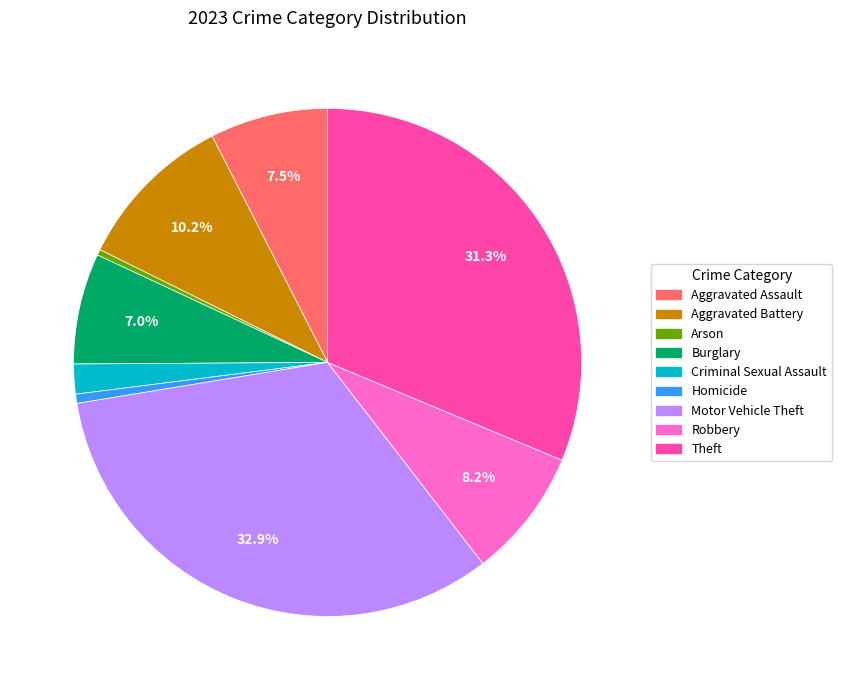

How many segments does this pie chart have?

9